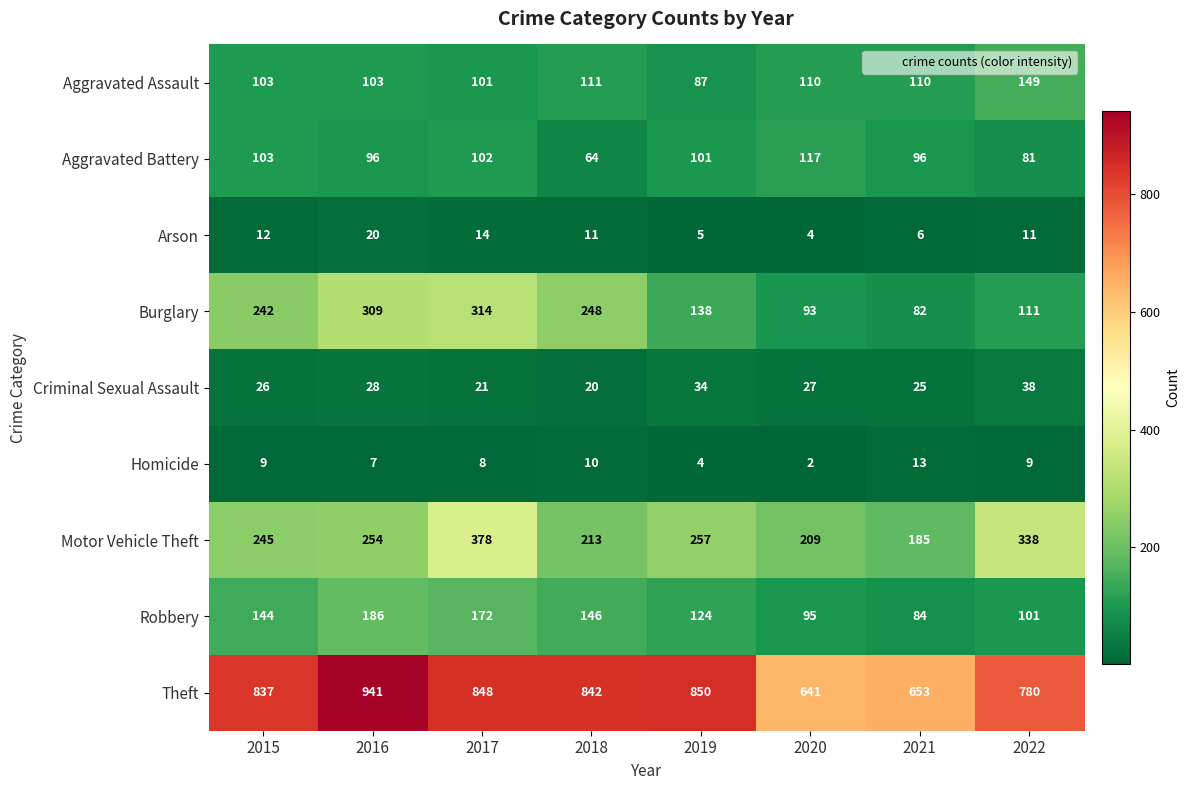

At which label does Theft first exceed 842?

2016